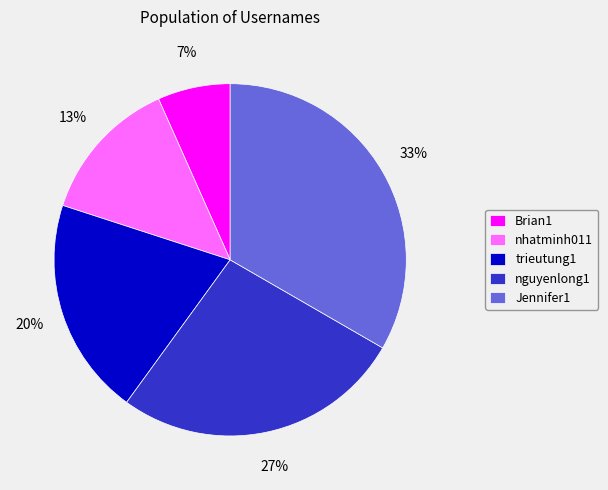

Approximately how many times larger is the value at Jennifer1 compared to nhatminh011?

2.5